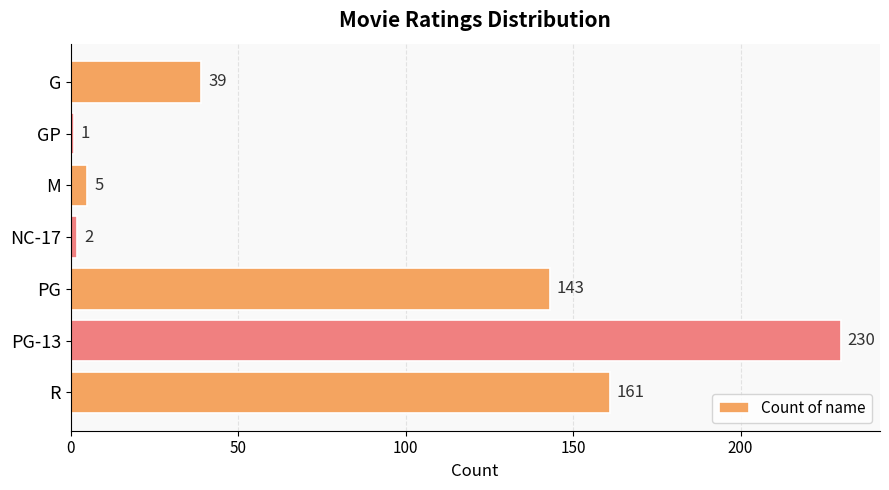

Rank the categories by value from lowest to highest.

GP, NC-17, M, G, PG, R, PG-13